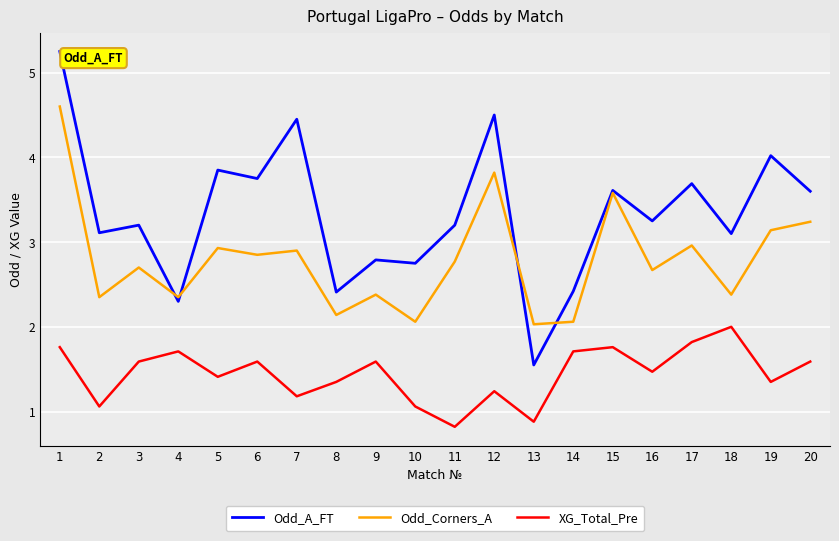

Which series has the largest range (max minus min)?

Odd_A_FT